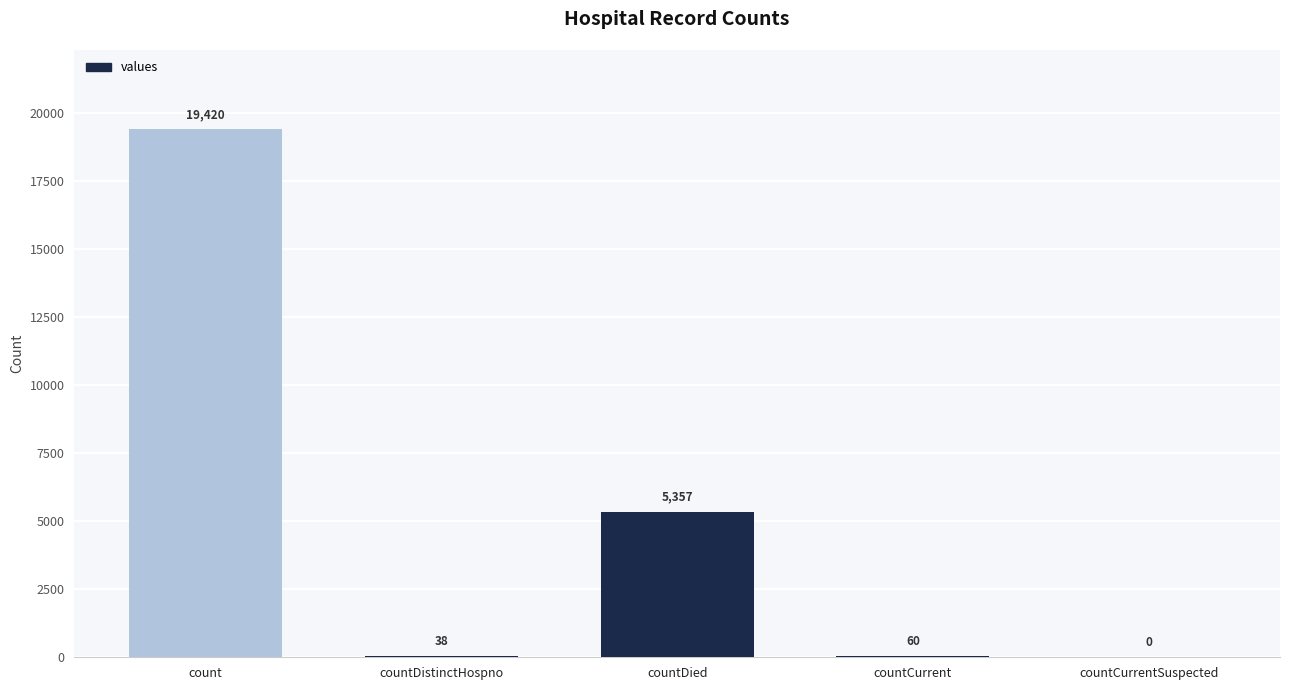

Where does the data first go above 60?

count